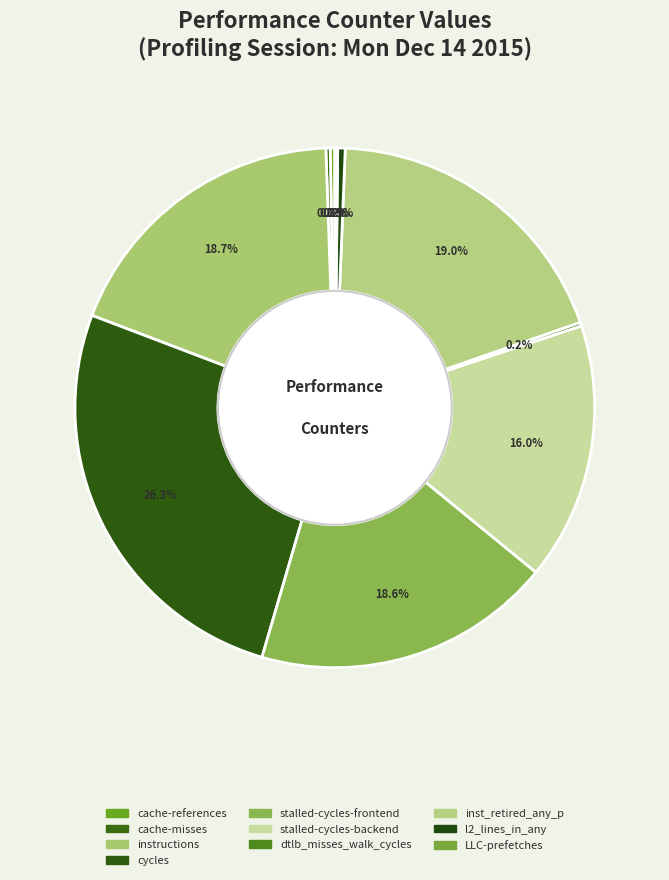

Is LLC-prefetches the majority of the pie?

No